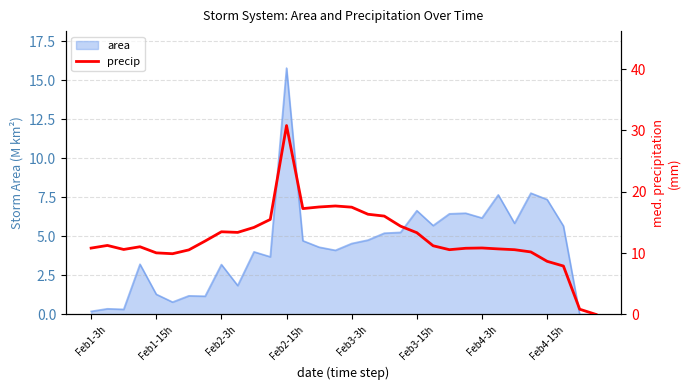

The value of area at Feb3-15h is 6.6. True or false?

True